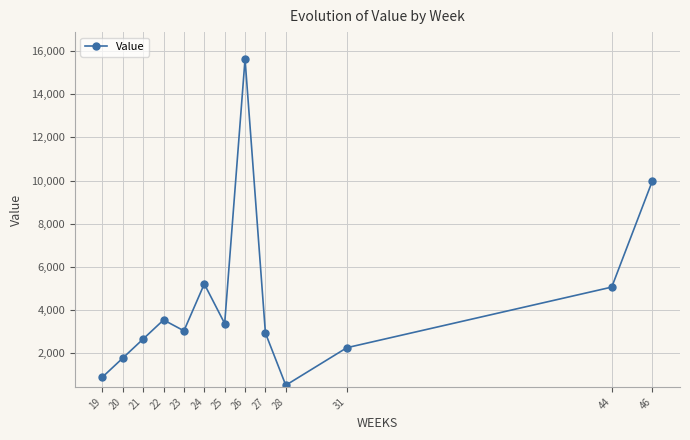

Reading left to right, transcribe all the data shown in this chart.

883.6	1767.3	2650.9	3534.5	3029.6	5203.2	3368.2	15634.9	2927.7	504.9	2246.9	5057.9	10000.0